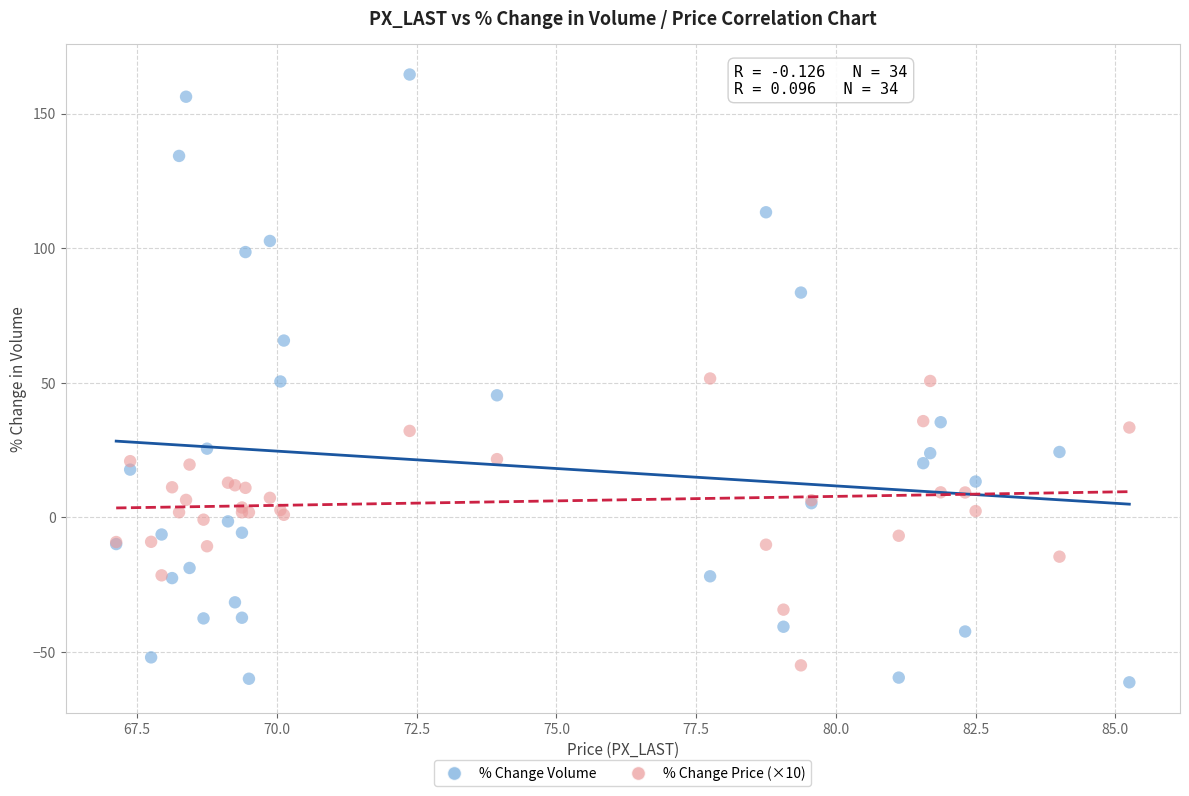

What is the X range (max minus min) for the scatter plot?

18.1